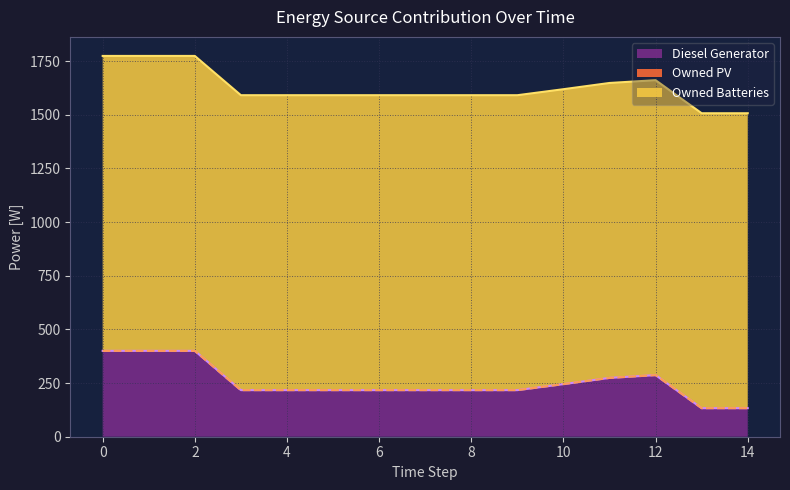

List the series in order of their peak value, lowest first.

Owned PV, Diesel Generator, Owned Batteries